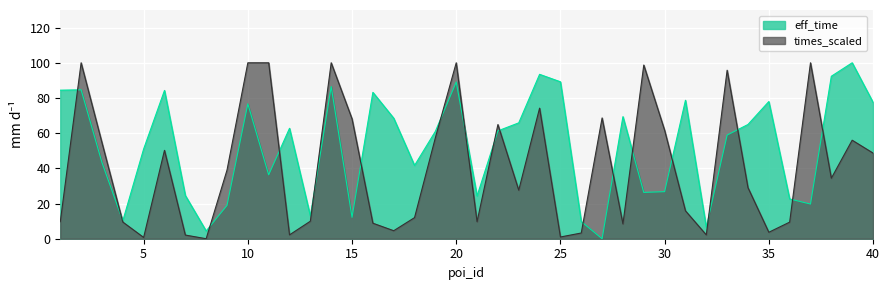

Between 19 and 33, which series saw the biggest shift?

times_scaled